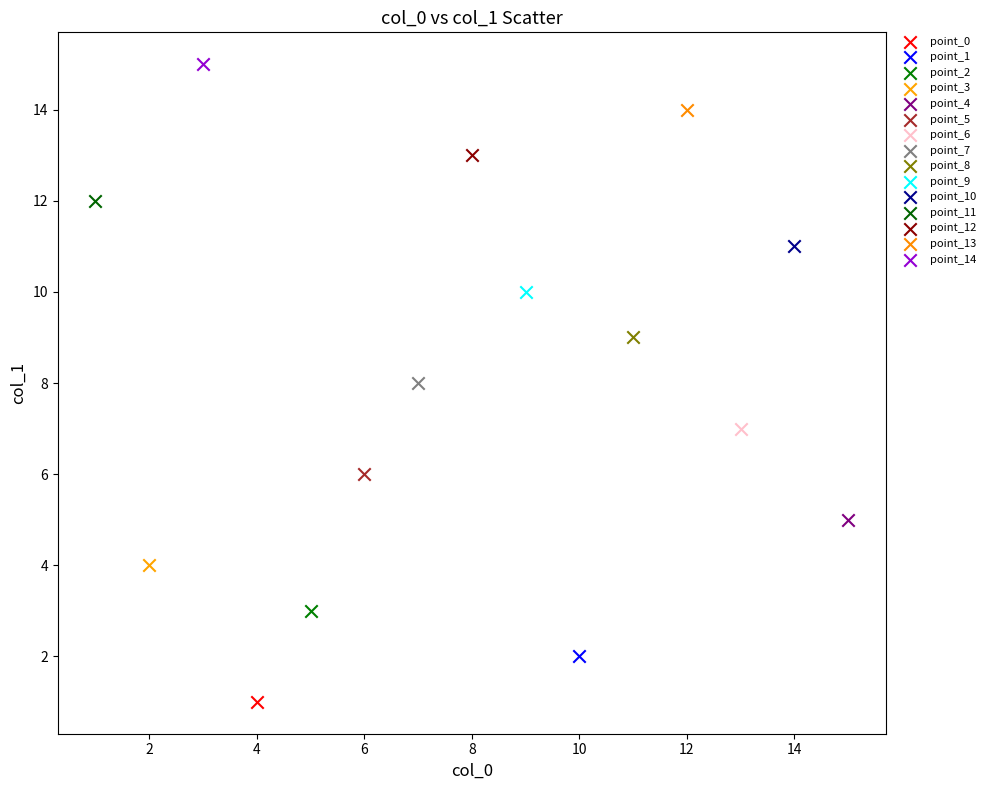

What are all the series names shown in the legend?

point_0, point_1, point_2, point_3, point_4, point_5, point_6, point_7, point_8, point_9, point_10, point_11, point_12, point_13, point_14